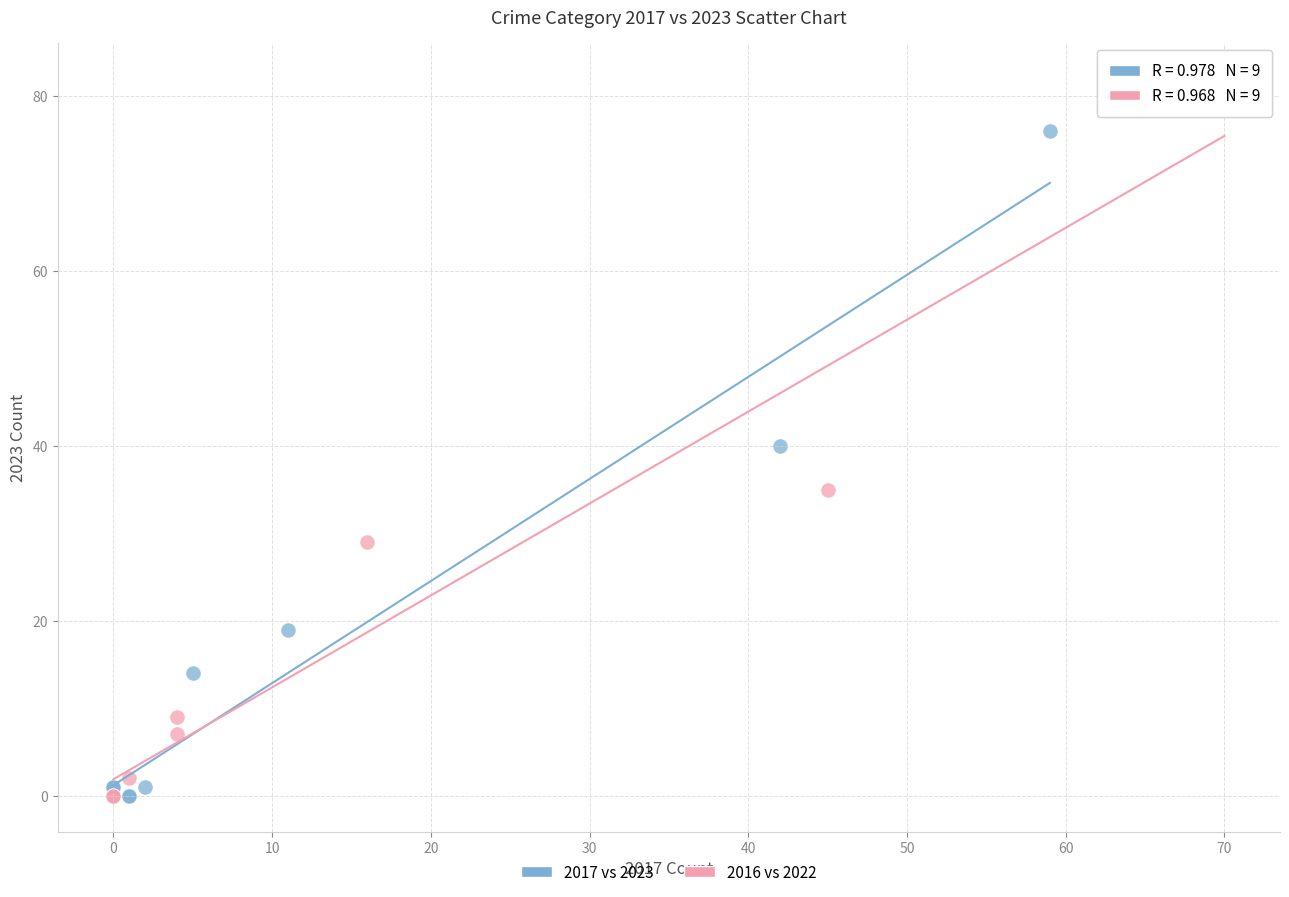

Which series contains the highest Y value?

2016 vs 2022